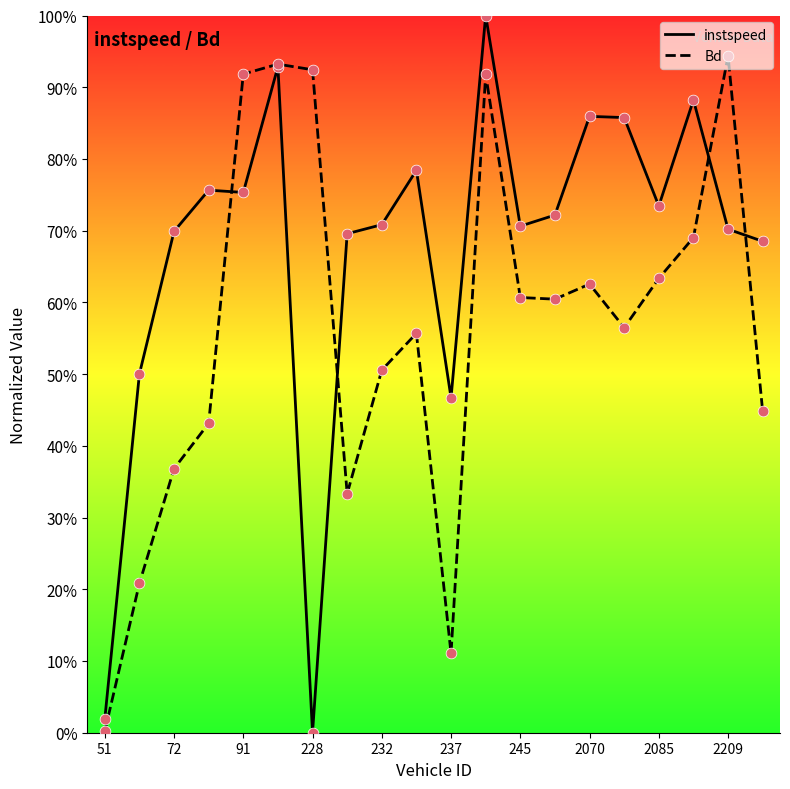

At how many categories does at least one series exceed 0?

20